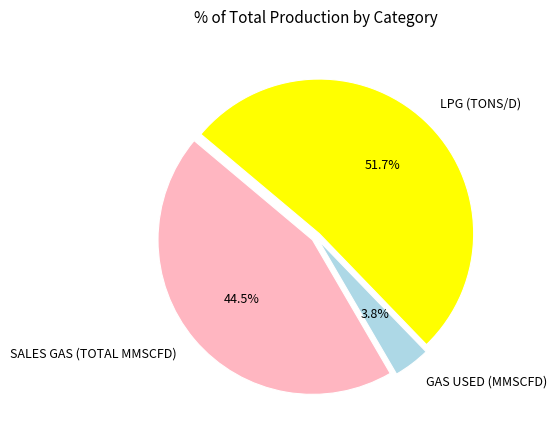

Rank the categories by value from lowest to highest.

GAS USED (MMSCFD), SALES GAS (TOTAL MMSCFD), LPG (TONS/D)